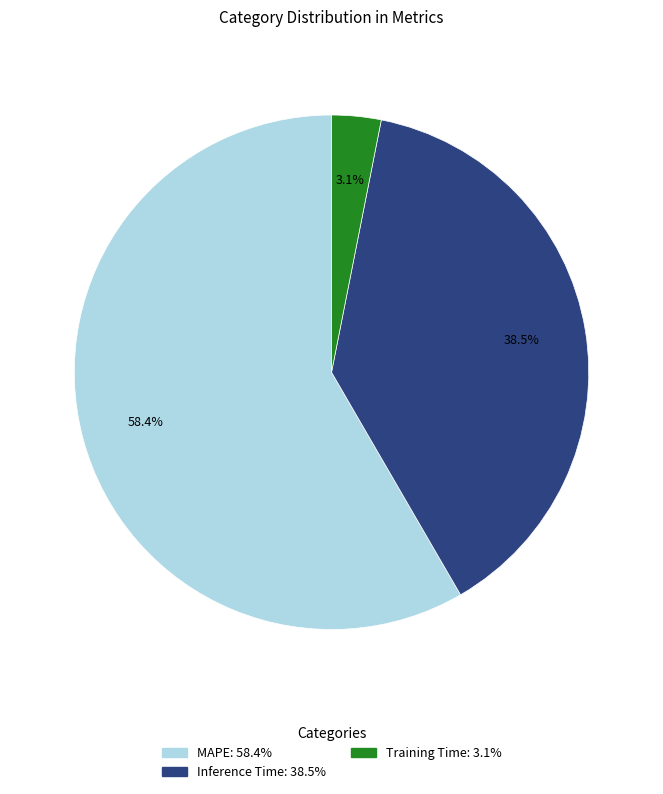

How many slices are in this pie chart?

3